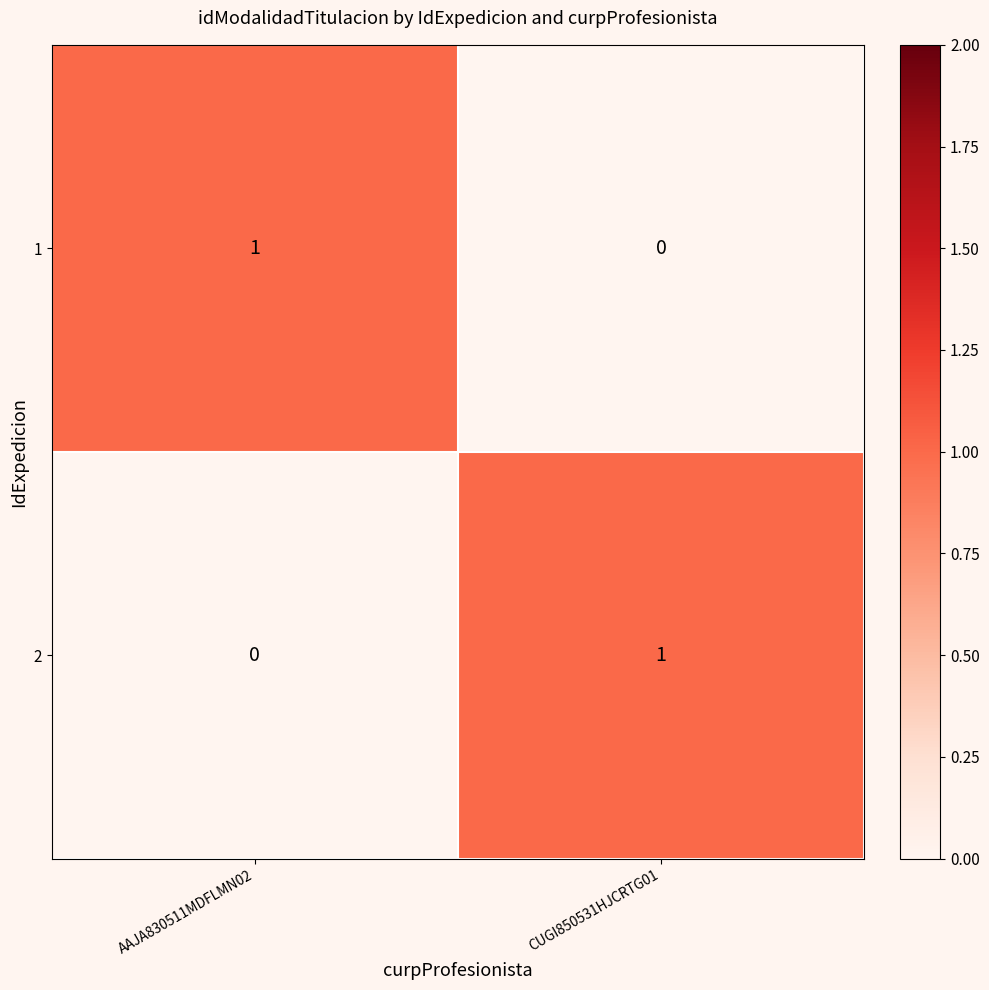

What is the greatest value displayed?

1